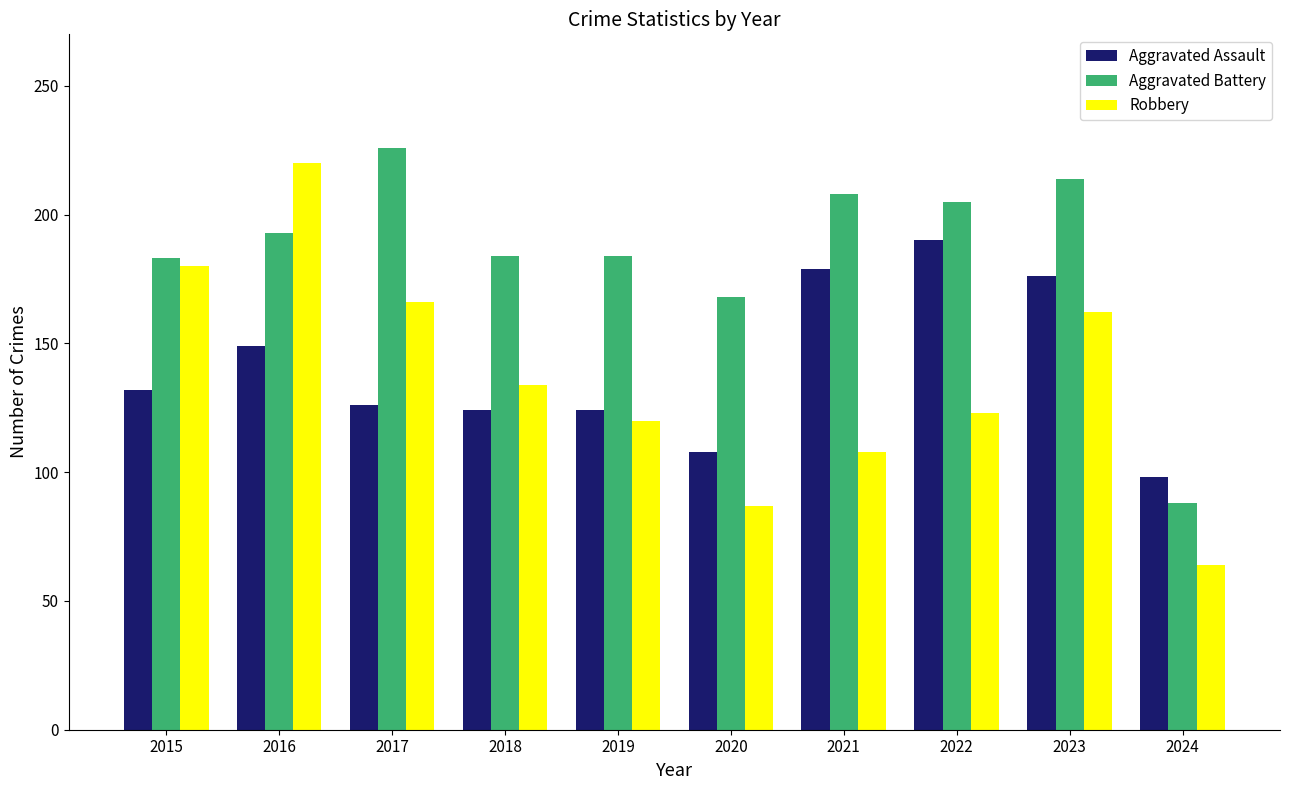

The Robbery series shows 120 at 2019. True or false?

True